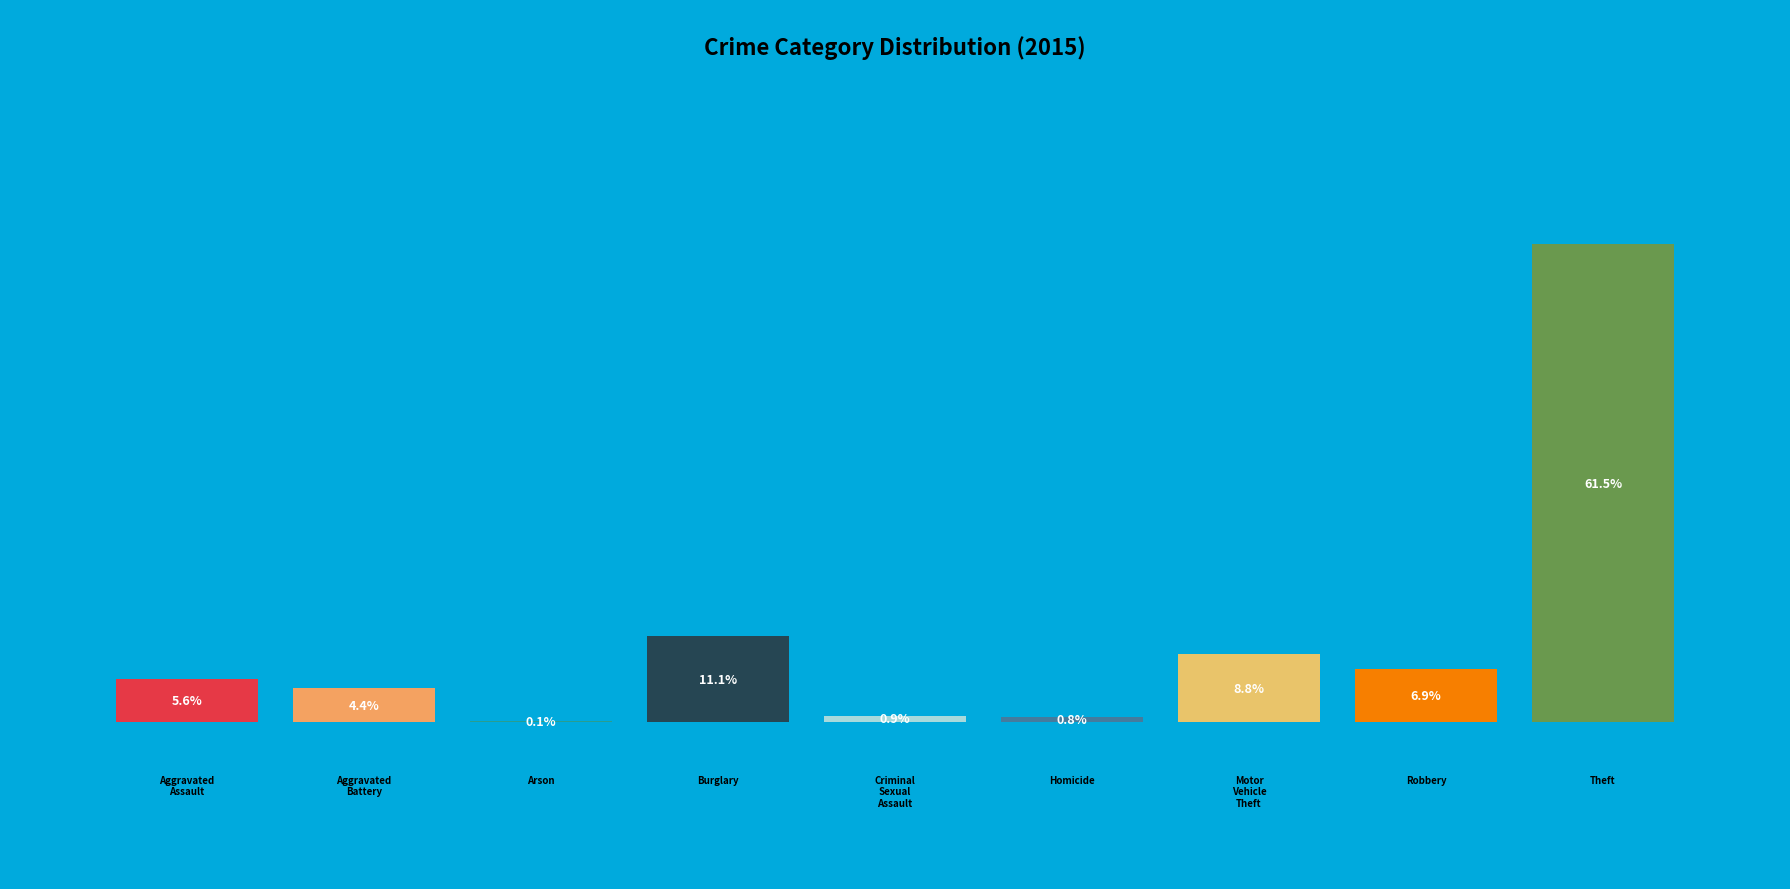

Combined, do Aggravated Battery and Theft account for over 50%?

Yes